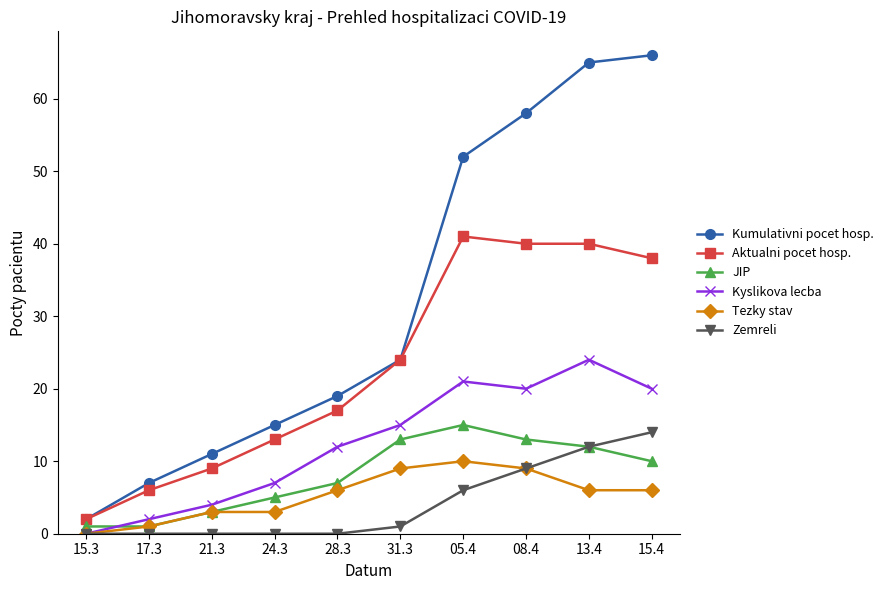

What is the maximum value shown in the chart?

66